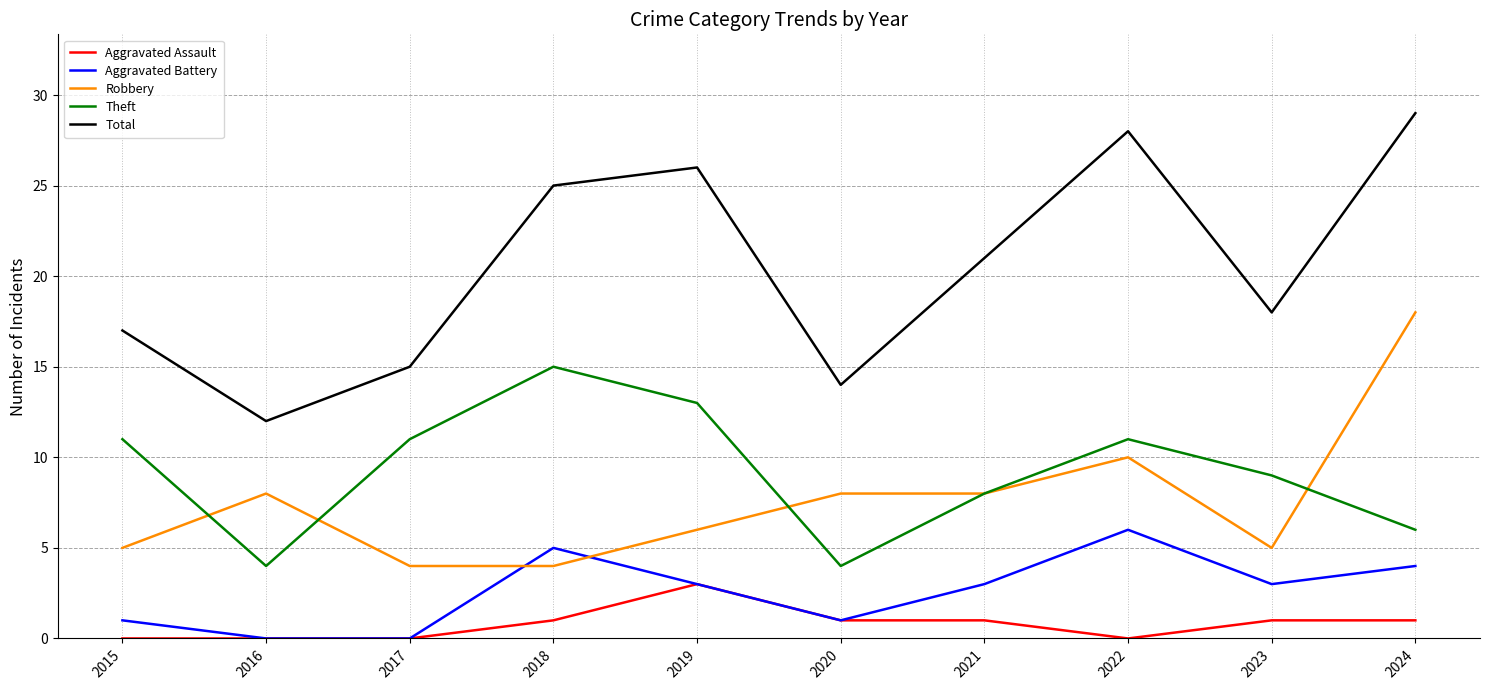

How many lines are shown in the chart?

5